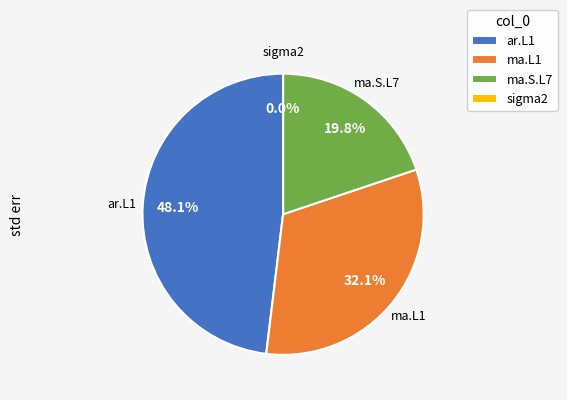

Combined, what portion of the pie is ma.S.L7 and ar.L1?

67.9%